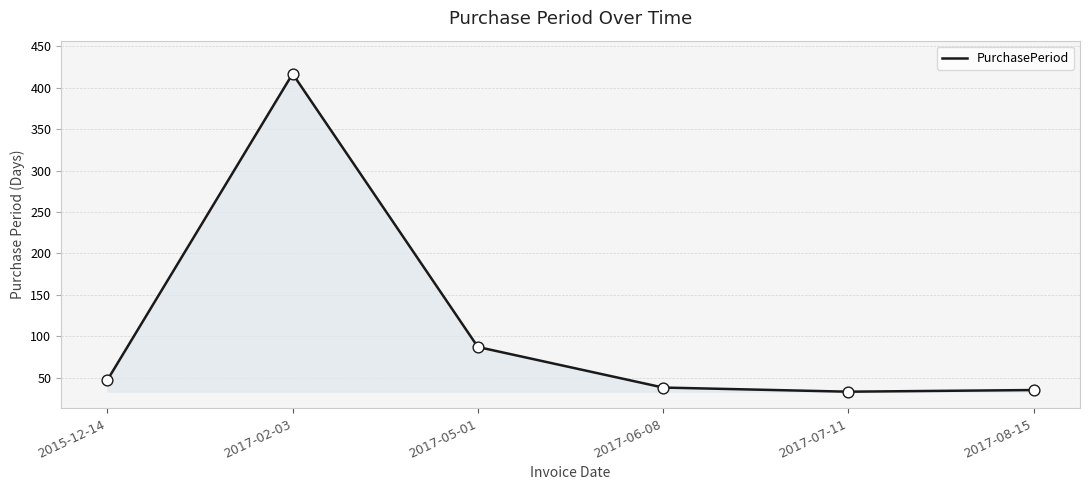

Between 2017-08-15 and 2015-12-14, which is larger?

2015-12-14